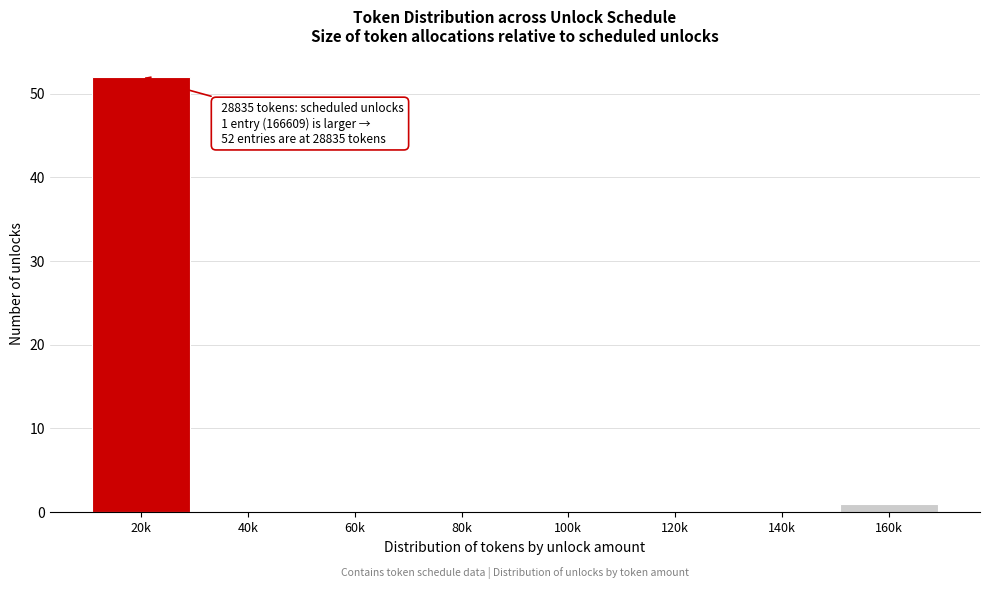

Reading left to right, transcribe all the data shown in this chart.

20k=52	40k=0	60k=0	80k=0	100k=0	120k=0	140k=0	160k=1